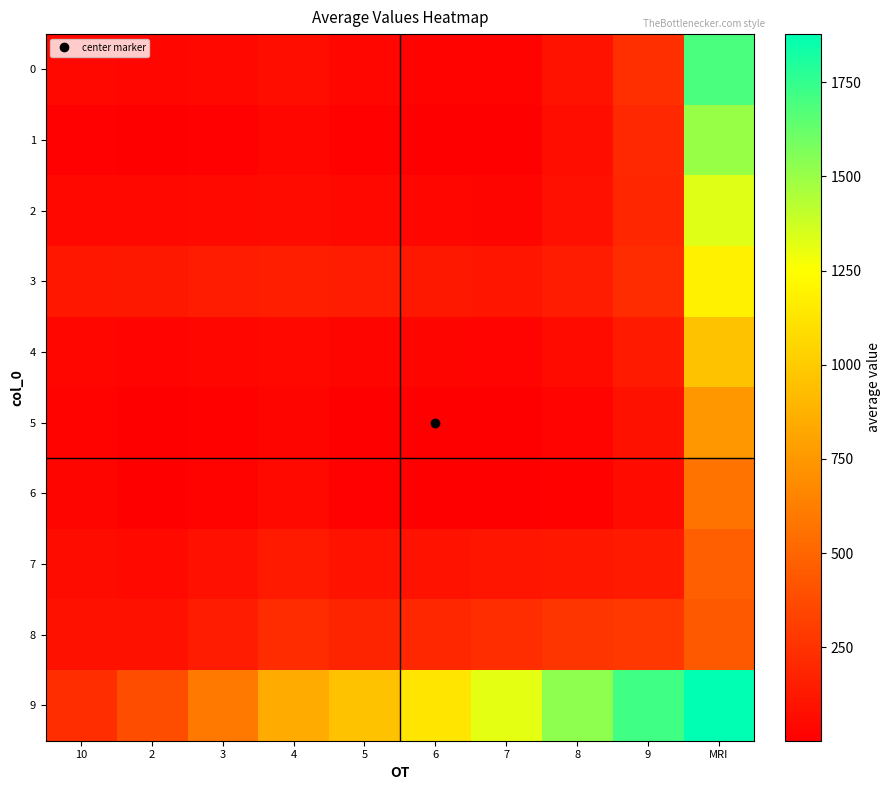

Rank the series by their maximum value, from highest to lowest.

9, 0, 1, 2, 3, 4, 5, 6, 7, 8